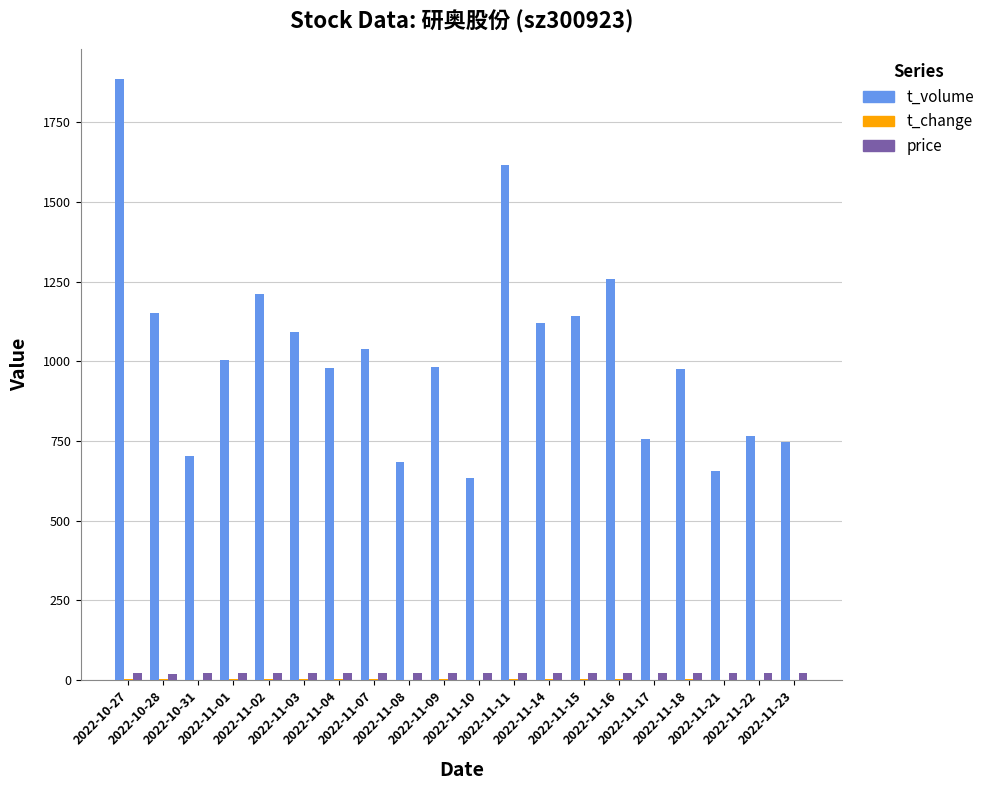

What is the sum of all t_volume values?

20402.0